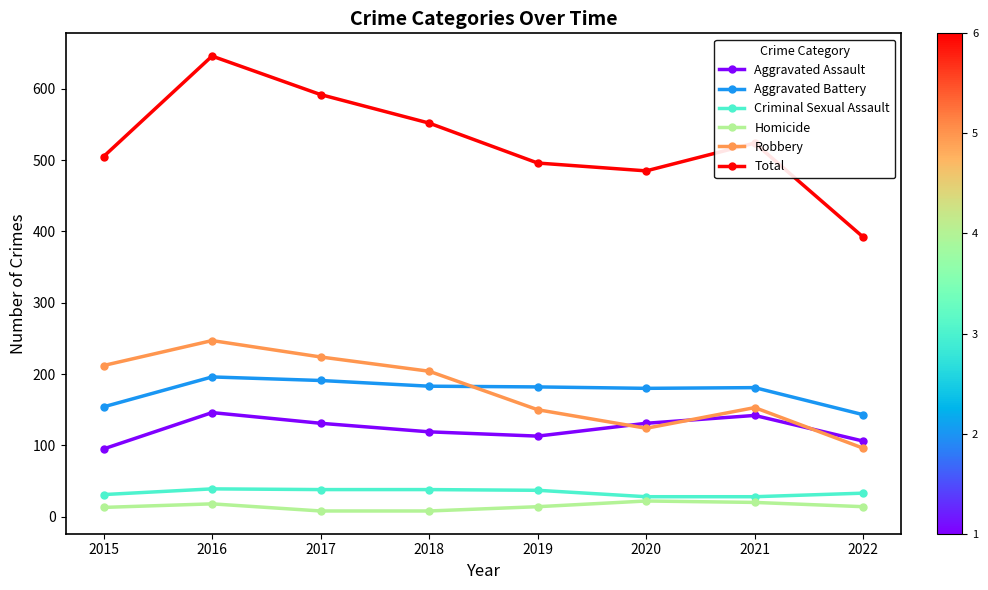

How many lines are shown in the chart?

6